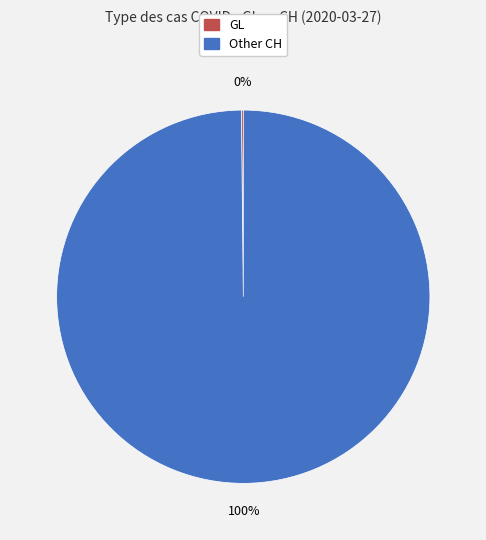

To the nearest percent, what is the difference between the largest and smallest slice percentages?

100%